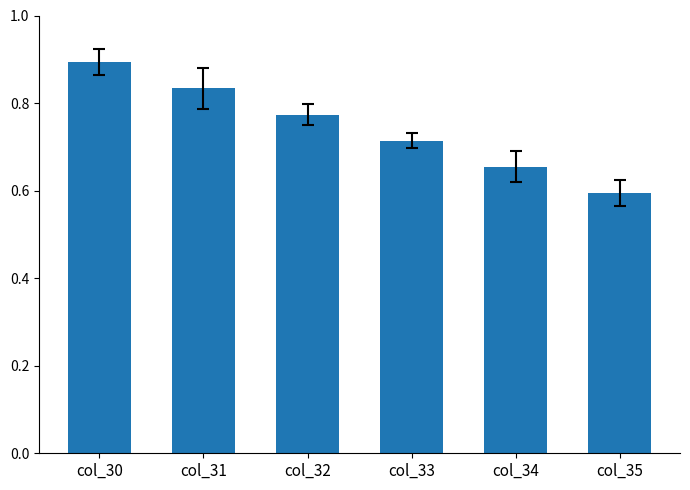

How many series are shown in this chart?

1